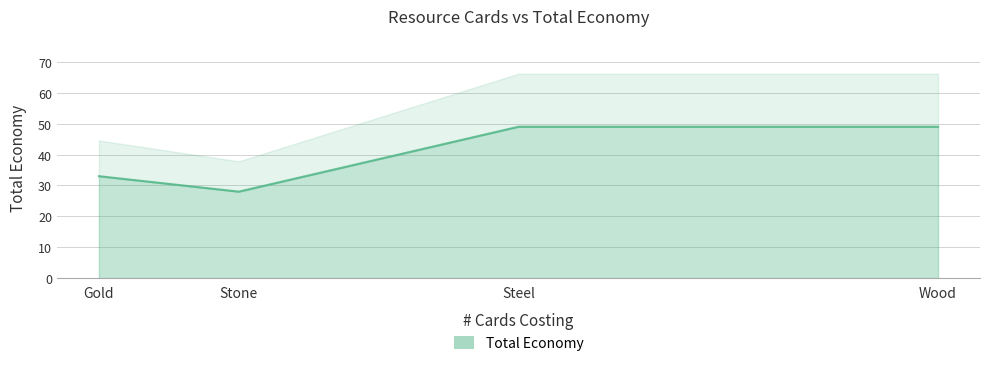

Count the number of categories in the chart.

4